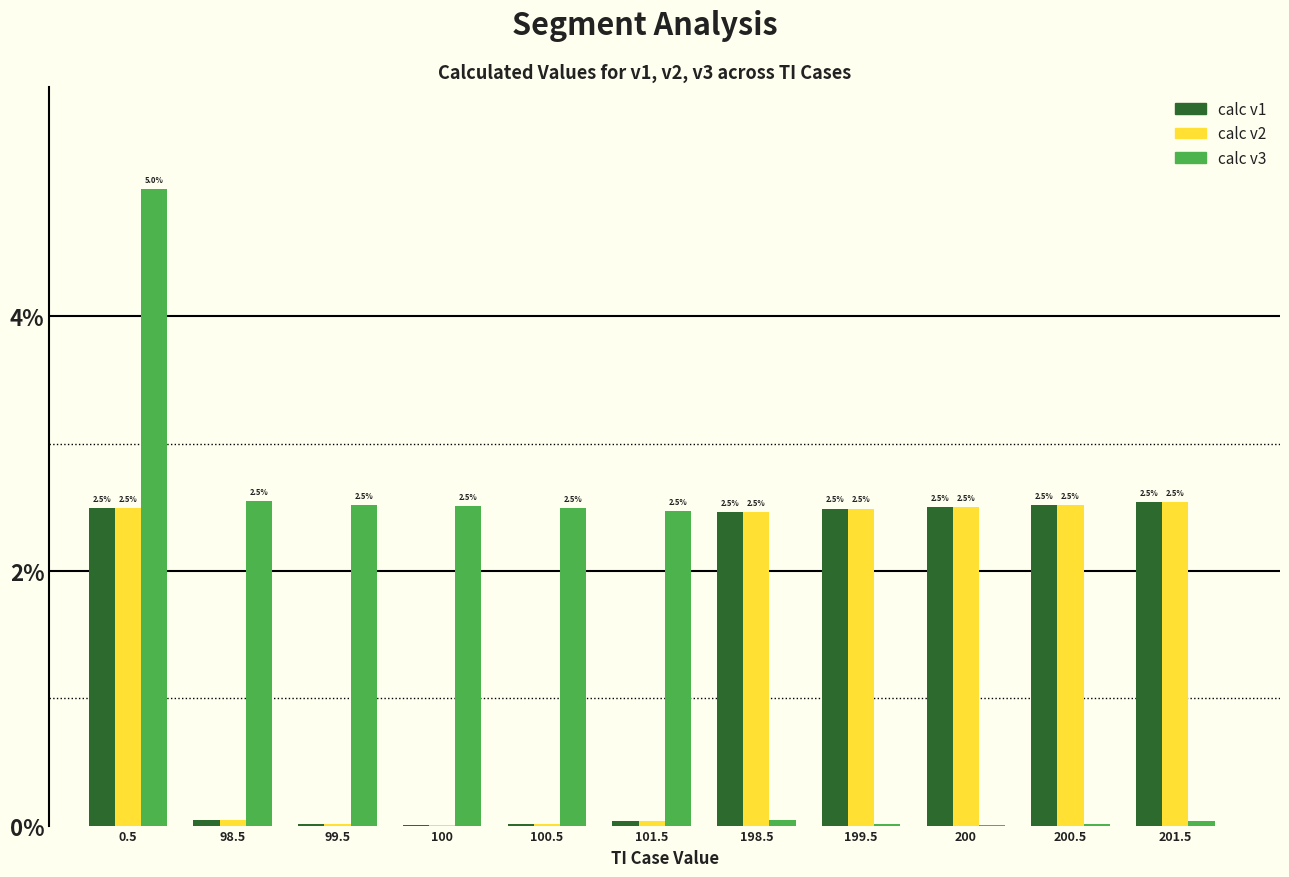

Is it true that calc v3 equals 4.1 at 101.5?

False